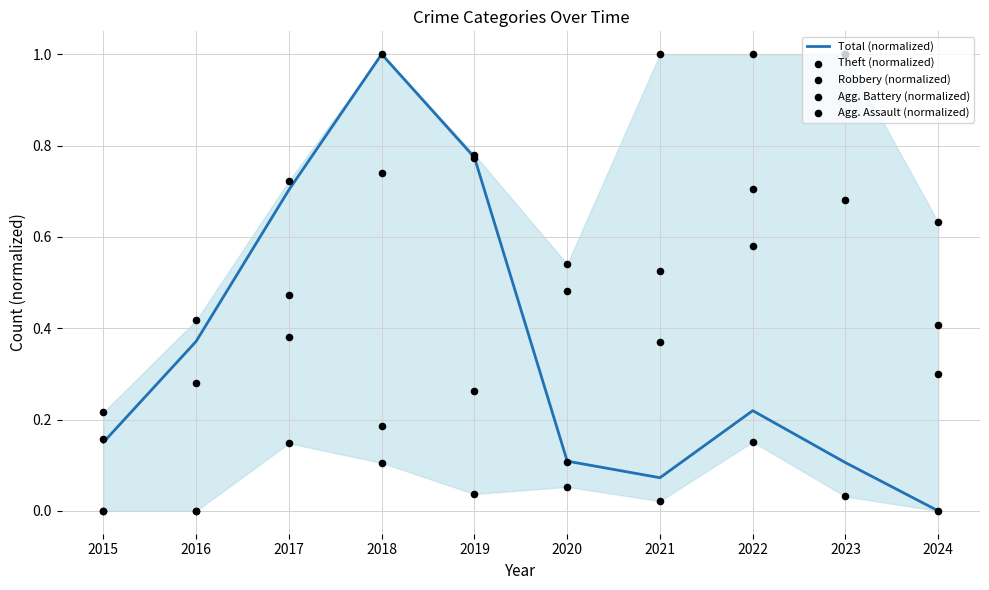

Which series has the largest Y range (max minus min)?

Total (normalized)